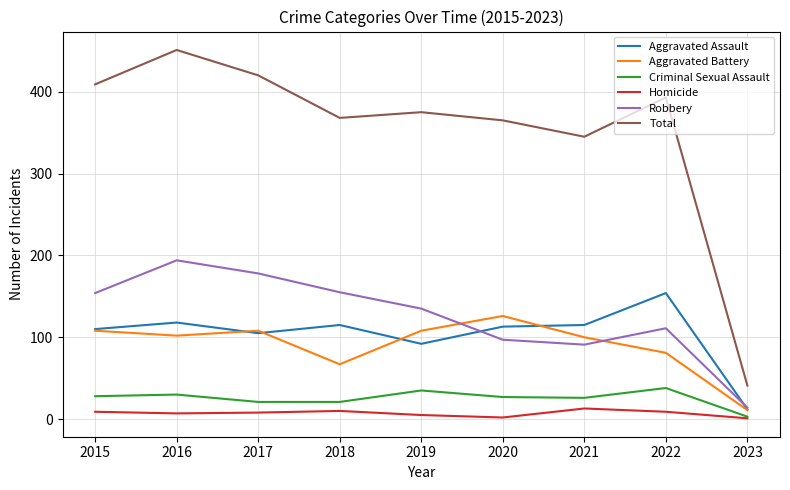

What is the difference between the highest and lowest values at 2018?

358